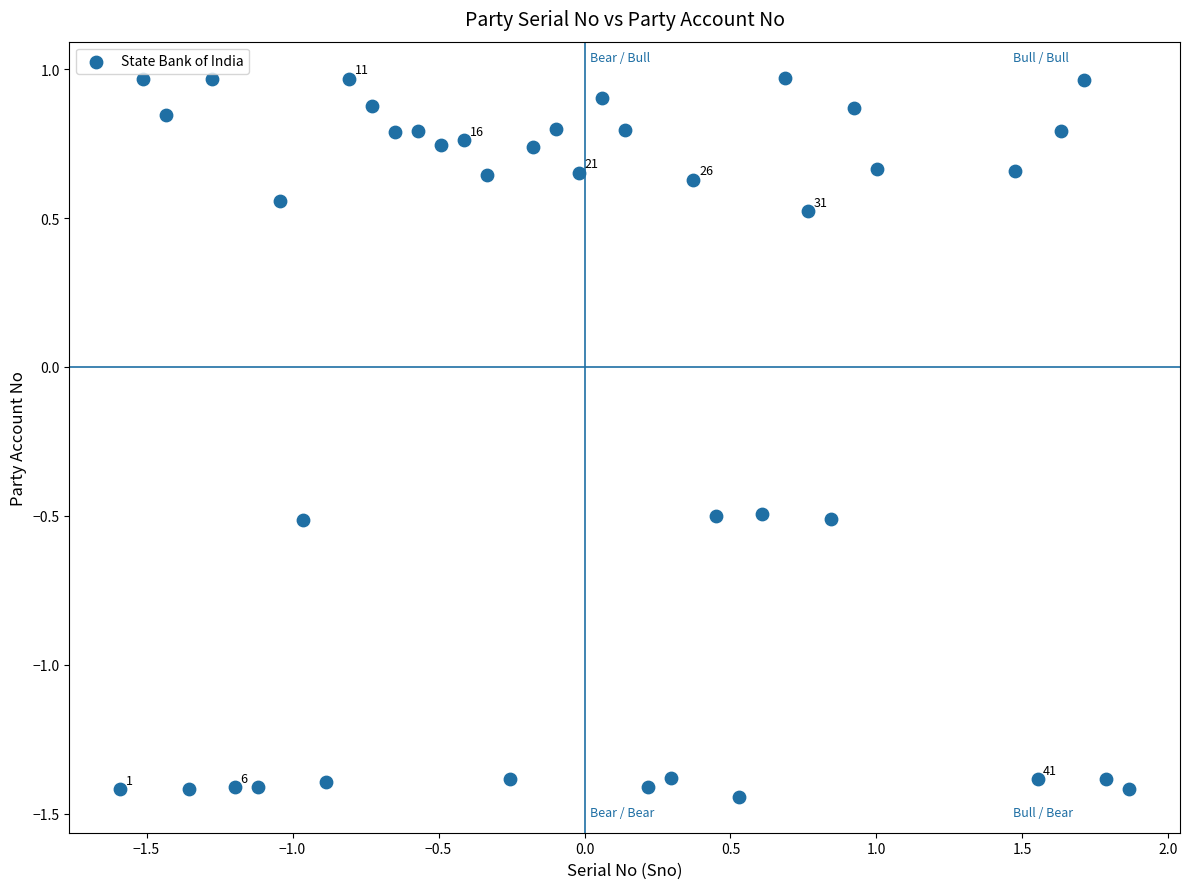

What is the range of Y values (max minus min)?

2.4